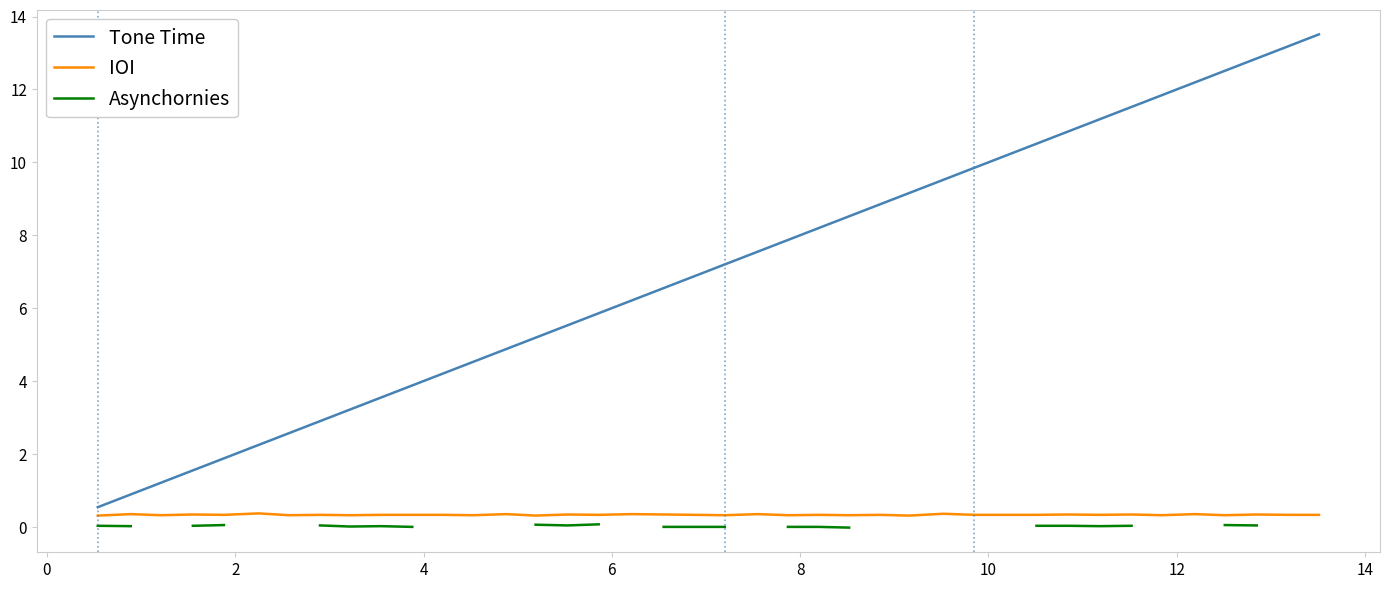

Rank the series by their maximum value, from highest to lowest.

Tone Time, IOI, Asynchornies